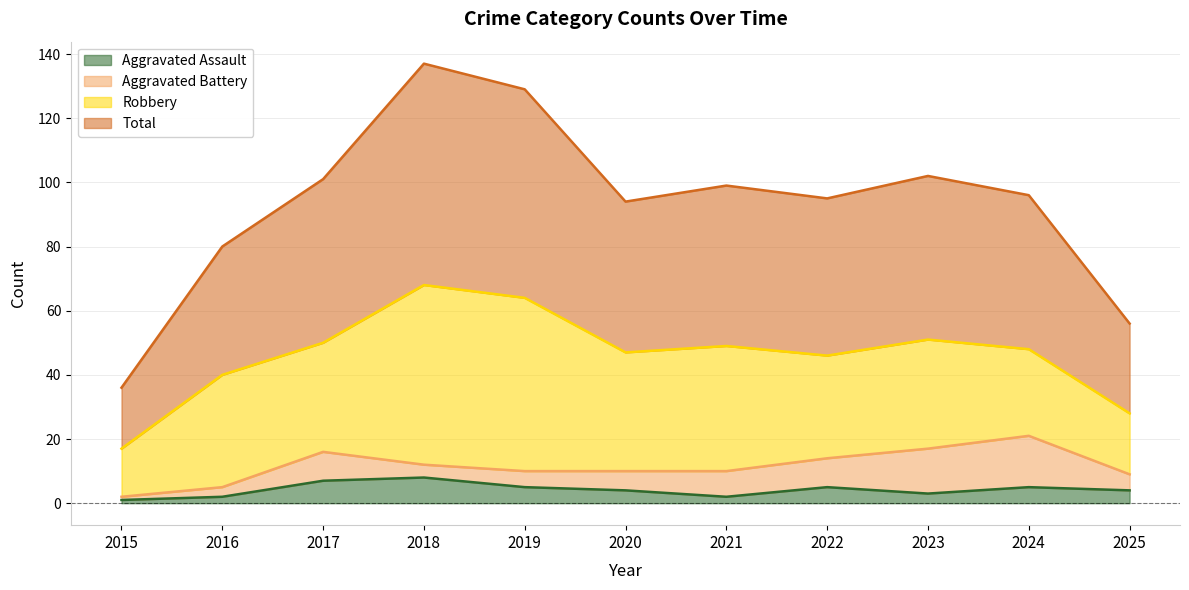

What is the difference between the second highest and second lowest values in the Total series?

73